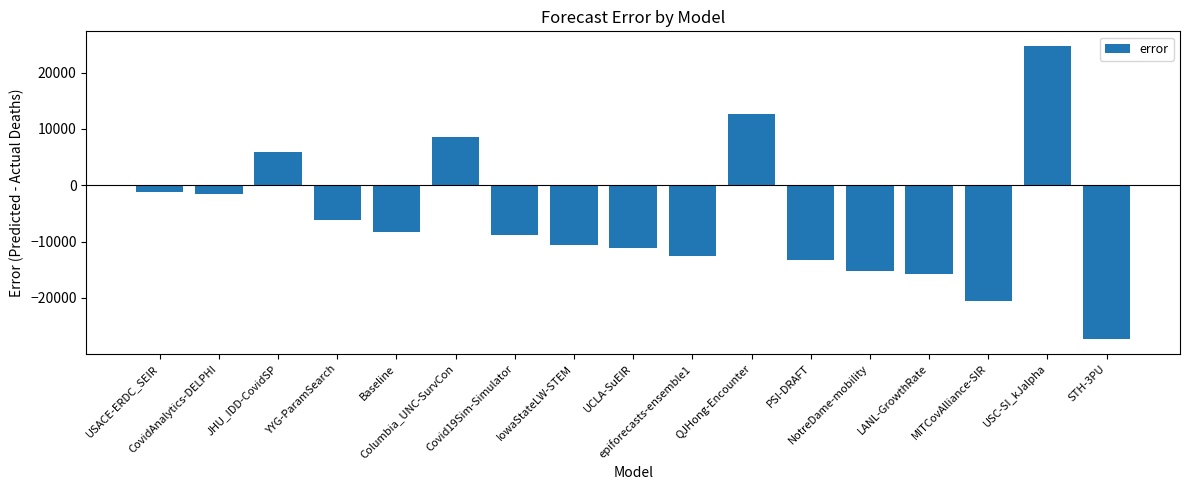

Is it true that the value at STH-3PU is -27340.0?

True